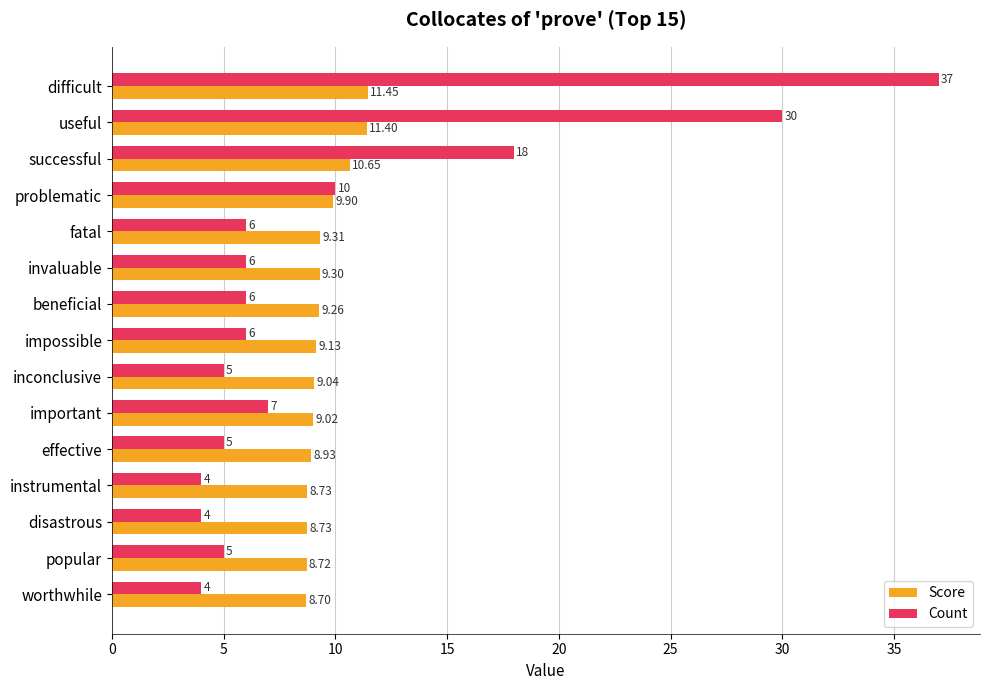

Rank the series by their average value, from lowest to highest.

Score, Count